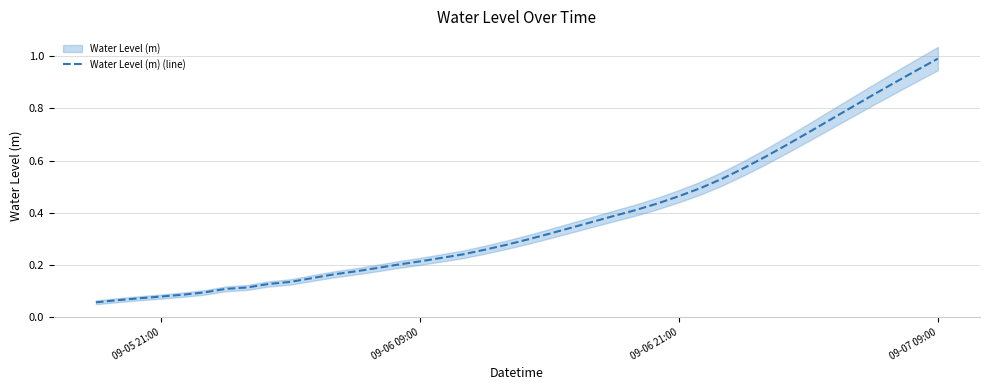

The Water Level (m) (line) series shows 0.6 at 09-07 09:00. True or false?

False